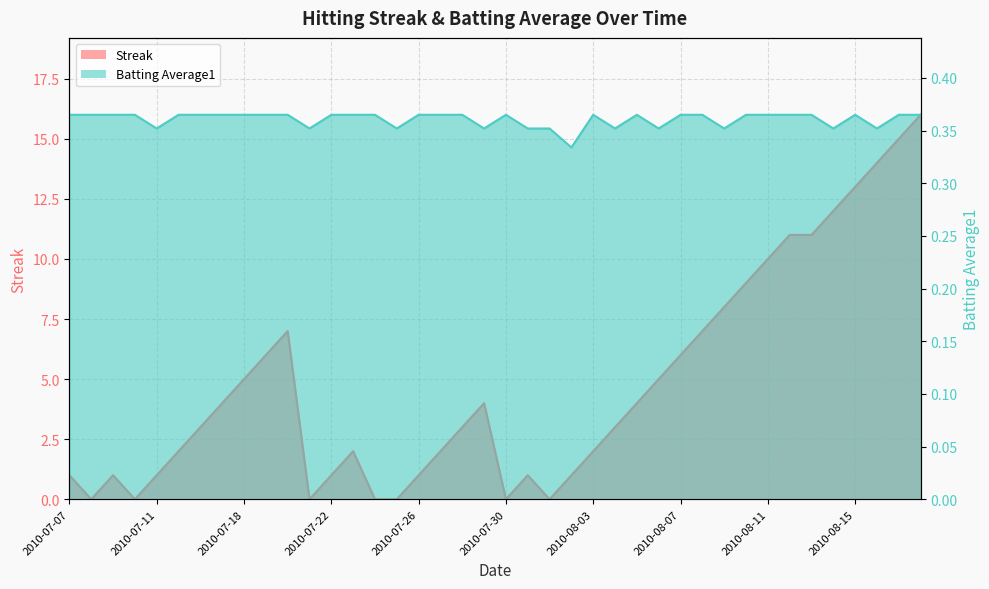

Reading right to left, transcribe all the data shown in this chart.

Streak: 16.0	15.0	14.0	13.0	12.0	11.0	11.0	10.0	9.0	8.0	7.0	6.0	5.0	4.0	3.0	2.0	1.0	0.0	1.0	0.0	4.0	3.0	2.0	1.0	0.0	0.0	2.0	1.0	0.0	7.0	6.0	5.0	4.0	3.0	2.0	1.0	0.0	1.0	0.0	1.0
Batting Average1: 0.4	0.4	0.4	0.4	0.4	0.4	0.4	0.4	0.4	0.4	0.4	0.4	0.4	0.4	0.4	0.4	0.3	0.4	0.4	0.4	0.4	0.4	0.4	0.4	0.4	0.4	0.4	0.4	0.4	0.4	0.4	0.4	0.4	0.4	0.4	0.4	0.4	0.4	0.4	0.4